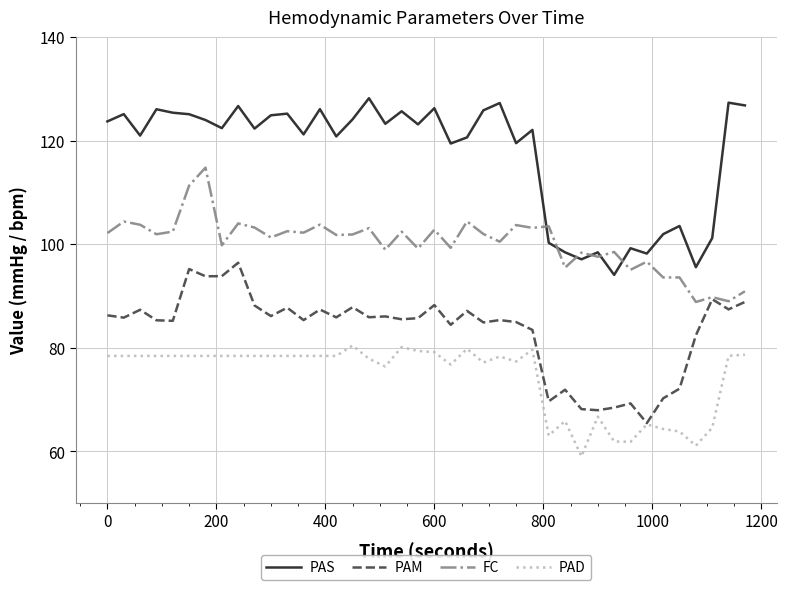

Which series has the largest total across all categories?

PAS